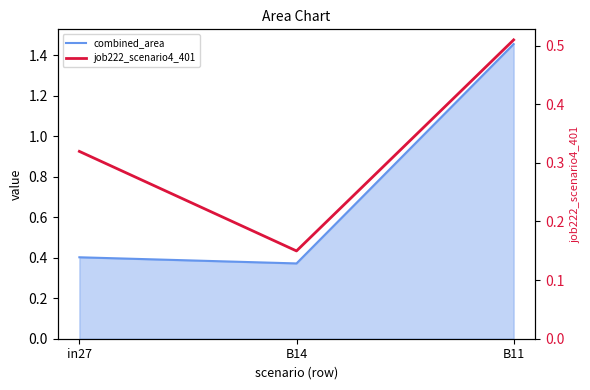

Which has a higher value, B14 or B11?

B11